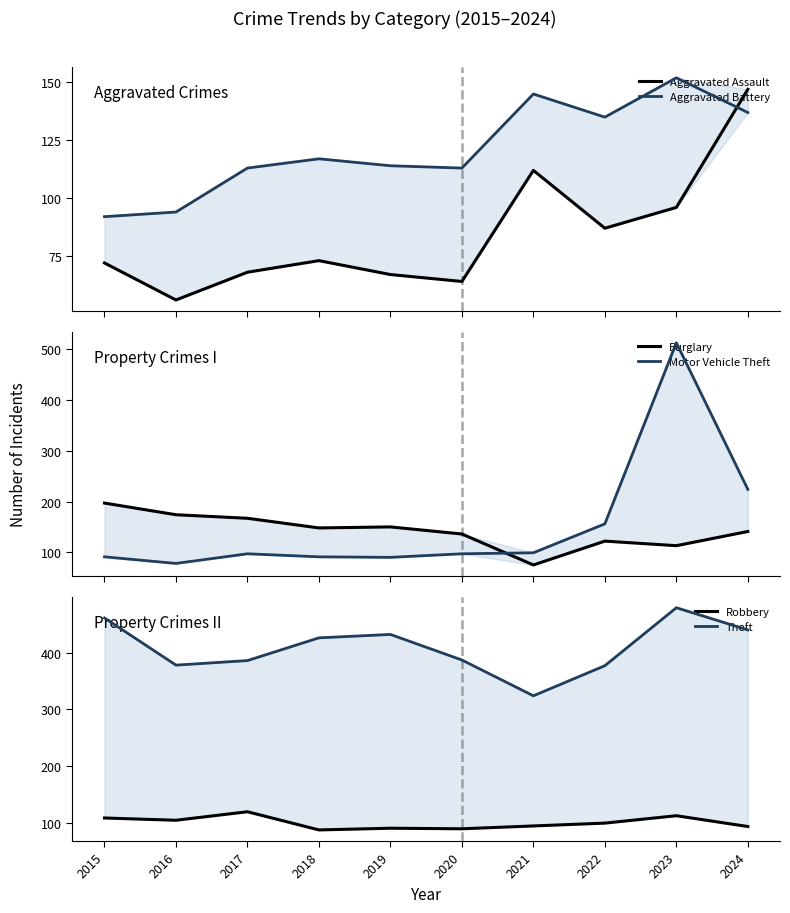

Does the chart have visible grid lines?

No